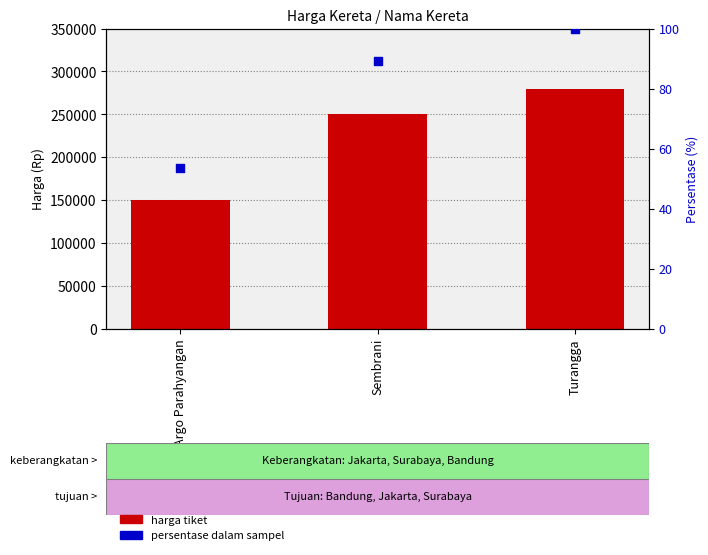

At which category is the sum across all series the highest?

Turangga